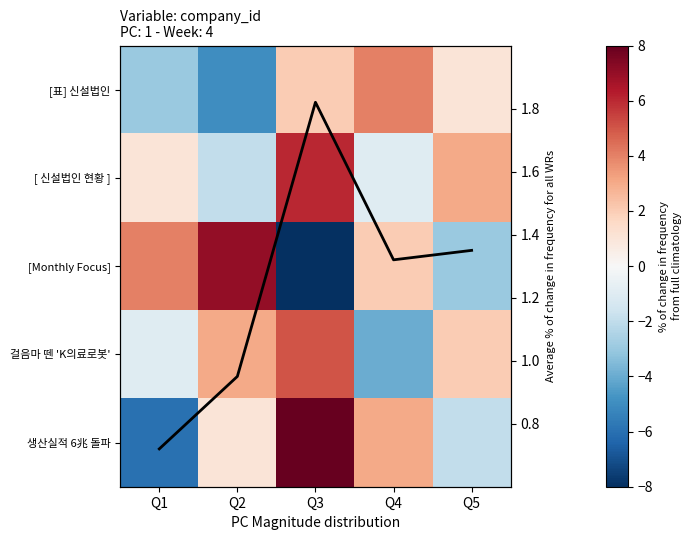

At Q2, list the series in order from smallest to largest.

[표] 신설법인, [ 신설법인 현황 ], line, 생산실적 6兆 돌파, 걸음마 뗀 'K의료로봇', [Monthly Focus]